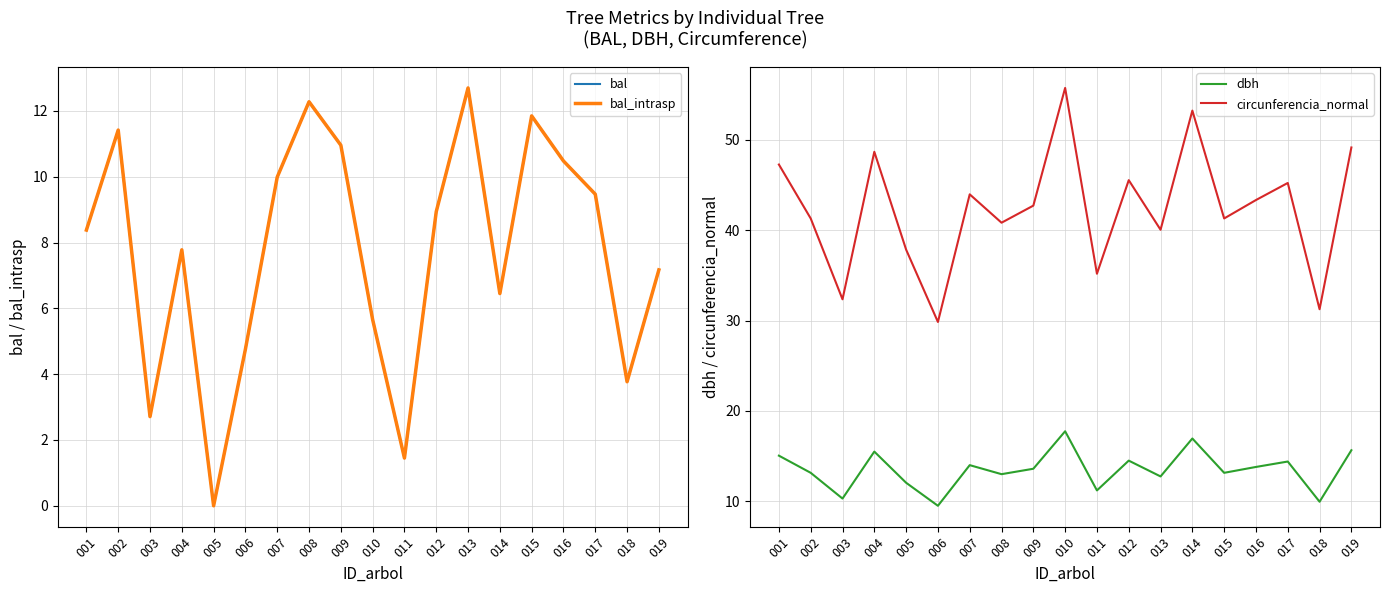

Is it true that bal equals 12.6 at 019?

False